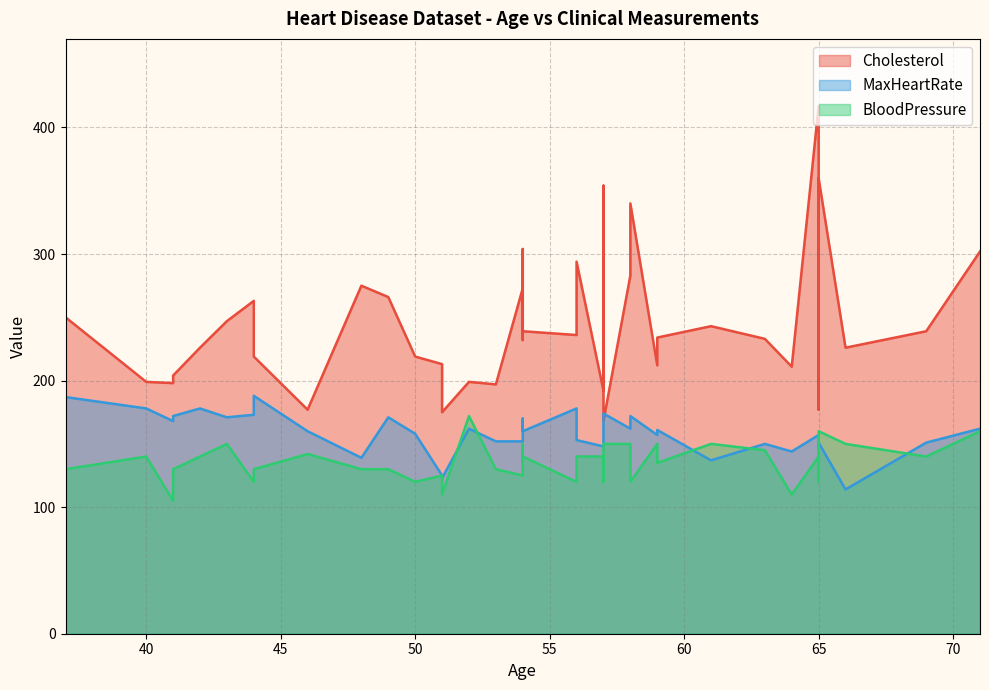

Rank the series at 61 from lowest to highest value.

MaxHeartRate, BloodPressure, Cholesterol